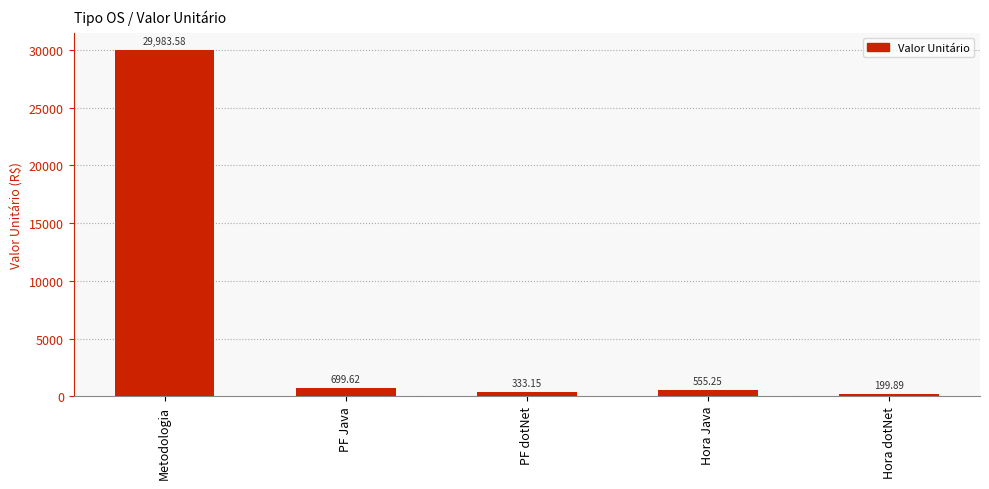

True or false: the data shows 699.6 at PF Java.

True